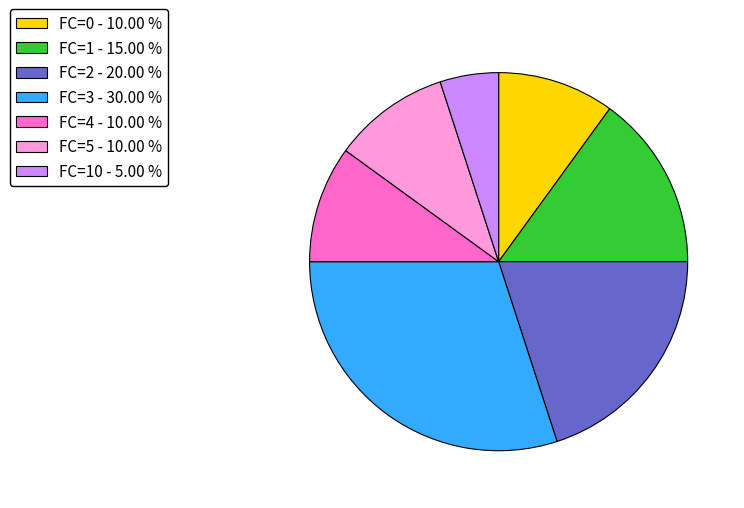

What is the ratio of the value at FC=3 - 30.00 % to the value at FC=5 - 10.00 %?

3.0